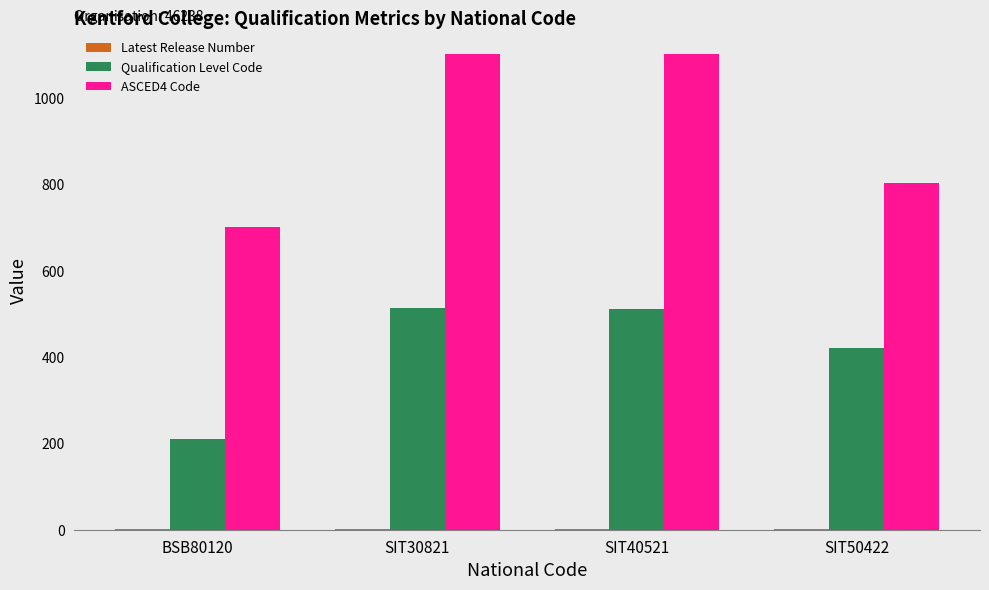

What is the greatest value displayed?

1101